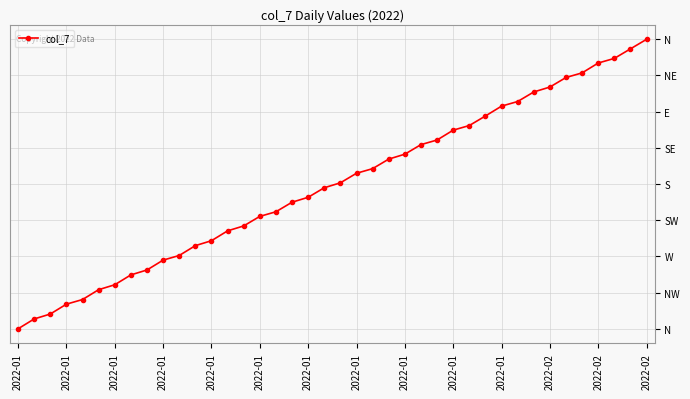

List the labels in order of value, largest first.

39, 38, 37, 36, 35, 34, 33, 32, 31, 30, 29, 28, 27, 26, 25, 24, 23, 22, 21, 20, 19, 18, 17, 16, 15, 14, 2022-02, 2022-02, 2022-02, 2022-01, 2022-01, 2022-01, 2022-01, 2022-01, 2022-01, 2022-01, 2022-01, 2022-01, 2022-01, 2022-01